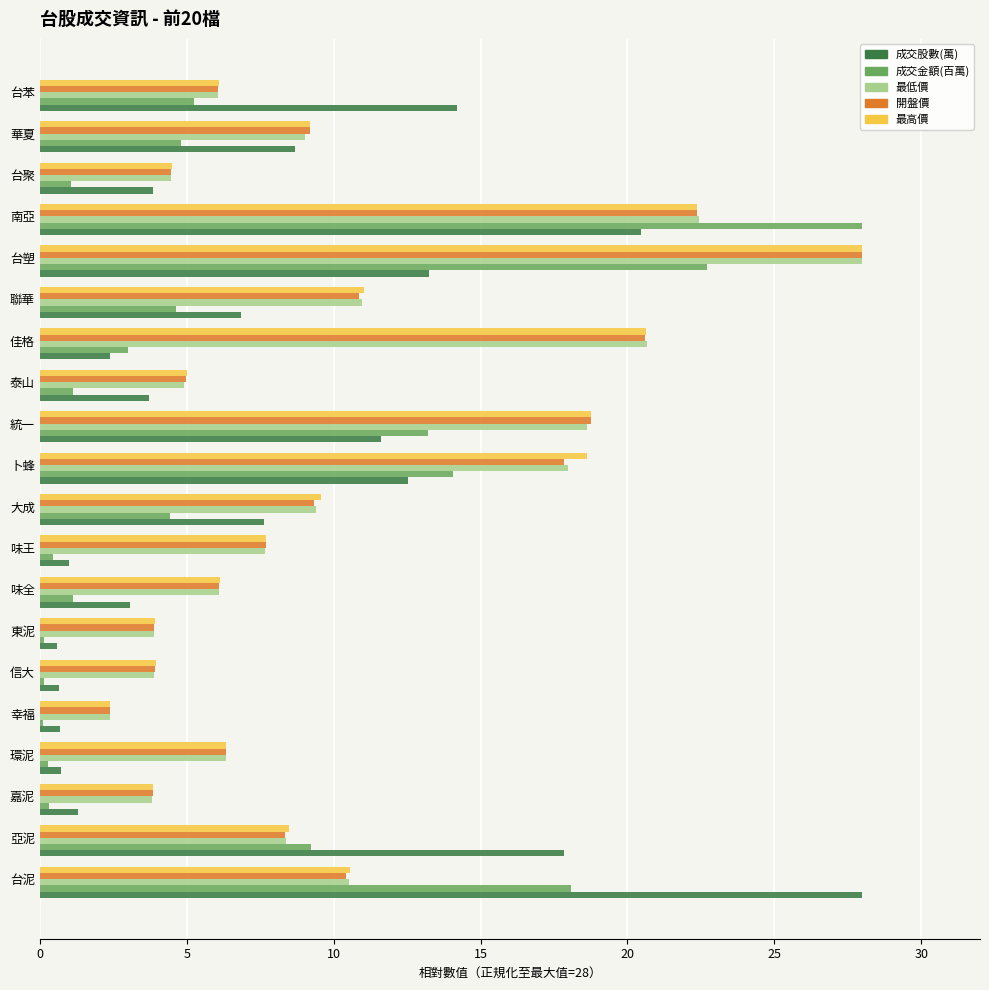

Is the value of 成交金額(百萬) at 信大 greater than the value of 開盤價 at 統一?

No